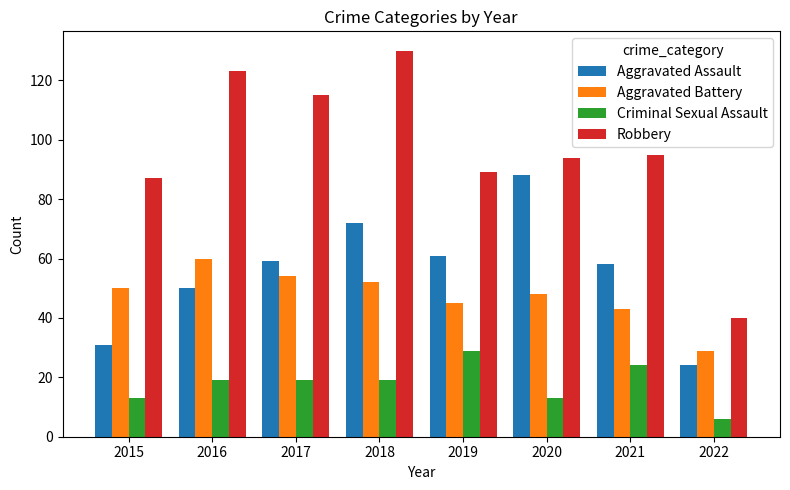

How many data points in Aggravated Battery are less than 50?

4